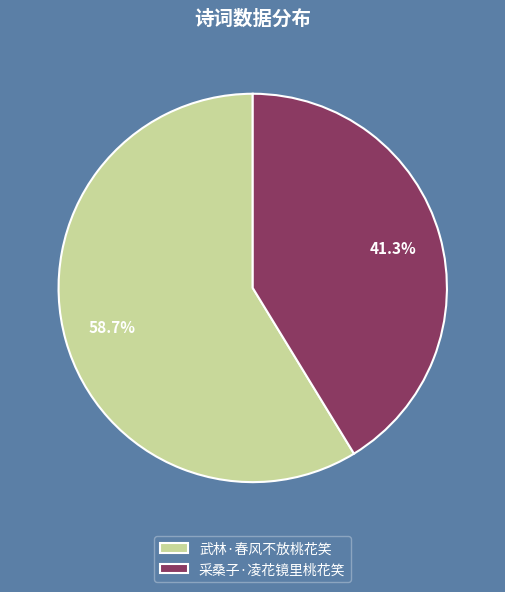

Combined, what portion of the pie is 采桑子·凌花镜里桃花笑 and 武林·春风不放桃花笑?

100.0%